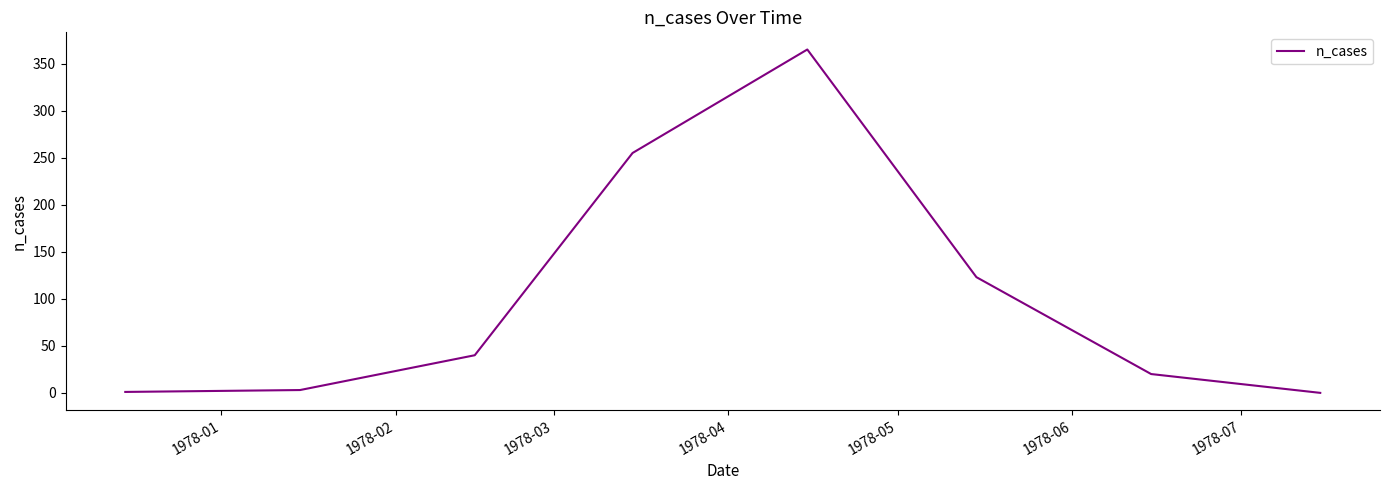

How many categories are shown in the chart?

8